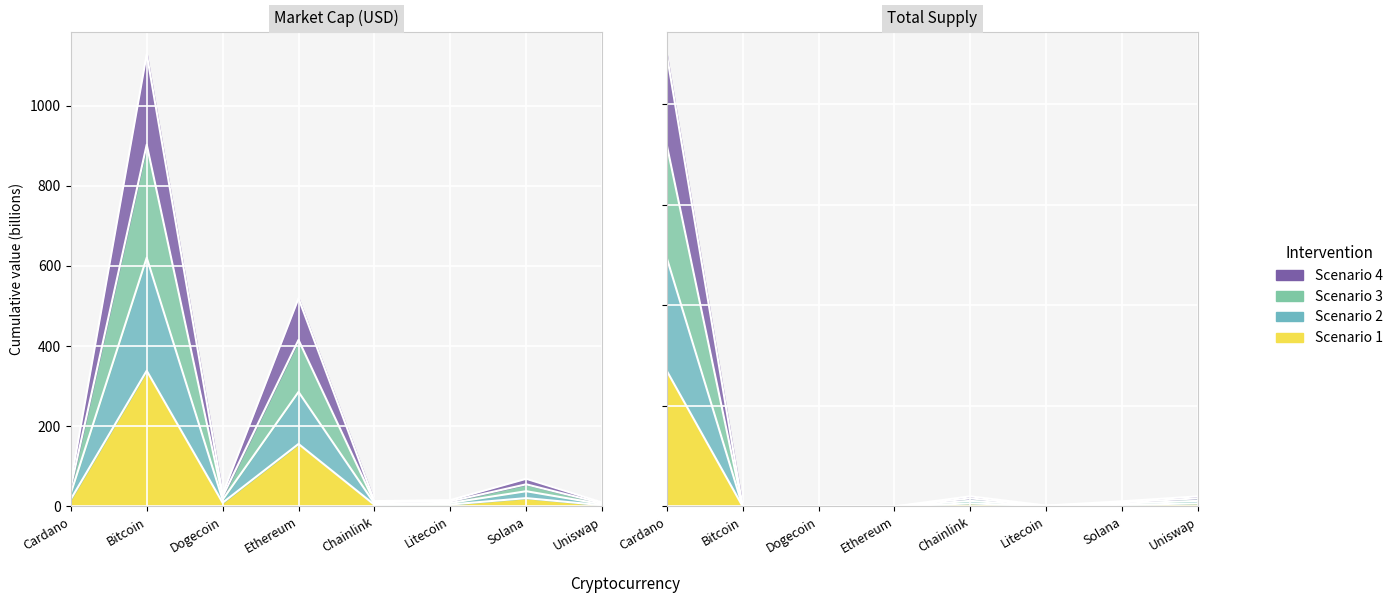

True or false: market_cap and total_supply intersect in this chart.

False